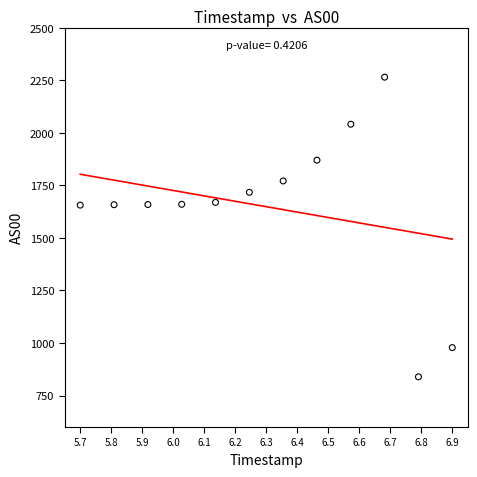

What is the average Y value?

1649